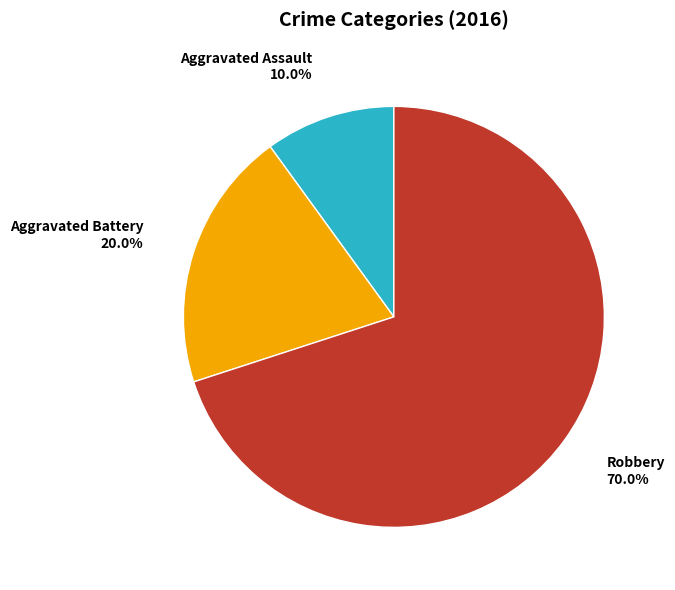

Is it true that Robbery is 70% of the pie?

True